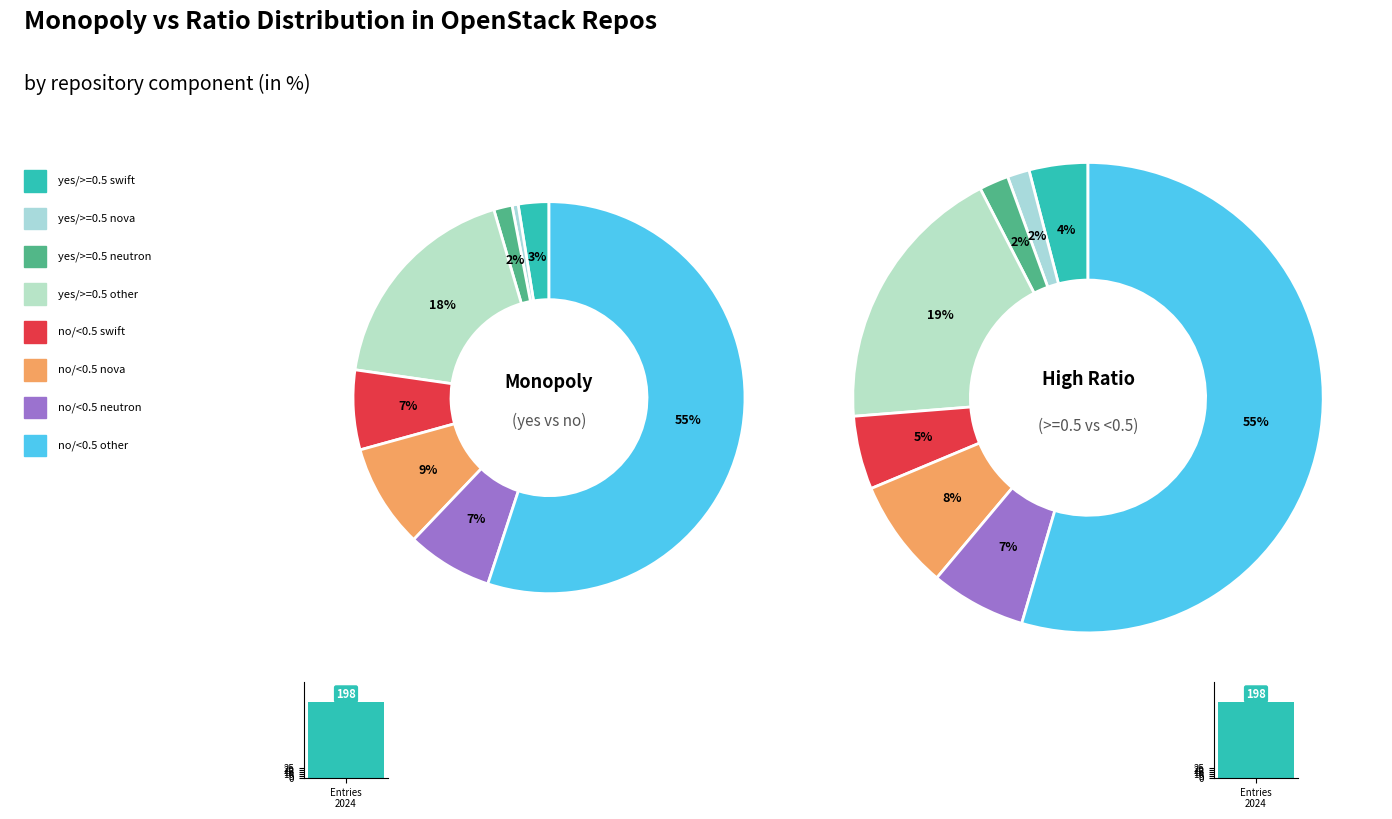

To the nearest percent, what is the average slice percentage?

12%